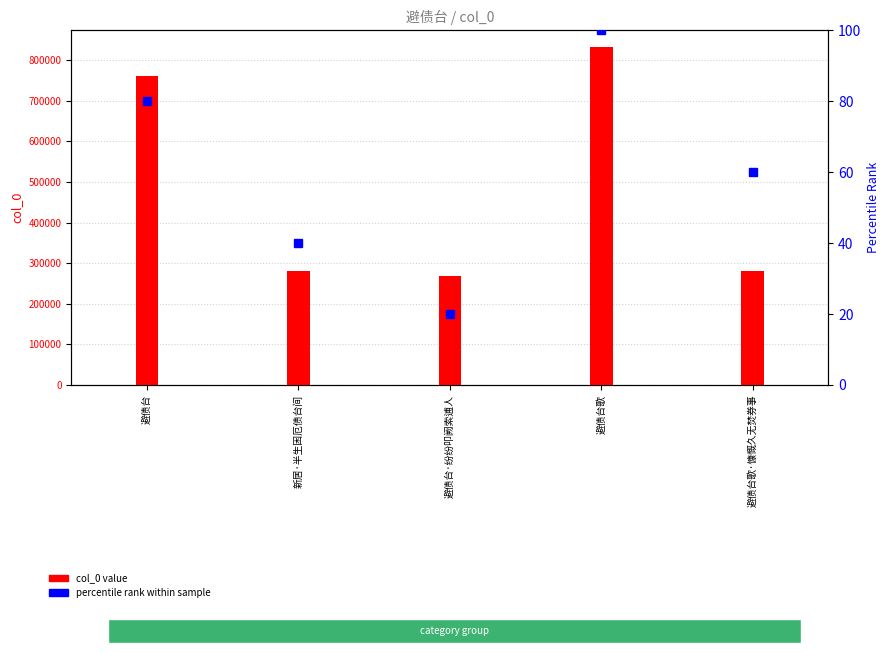

What are all the series names shown in the legend?

col_0 value, percentile rank within sample